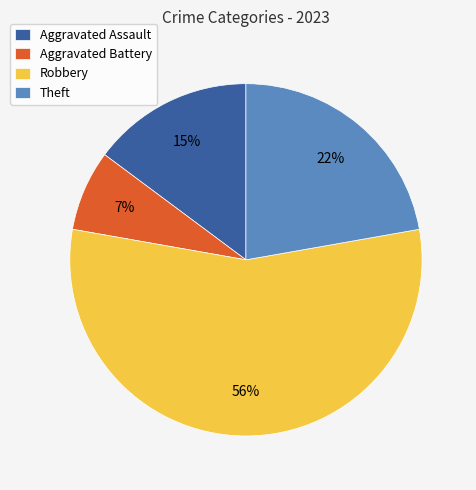

To the nearest percent, what portion does Aggravated Battery represent?

7%